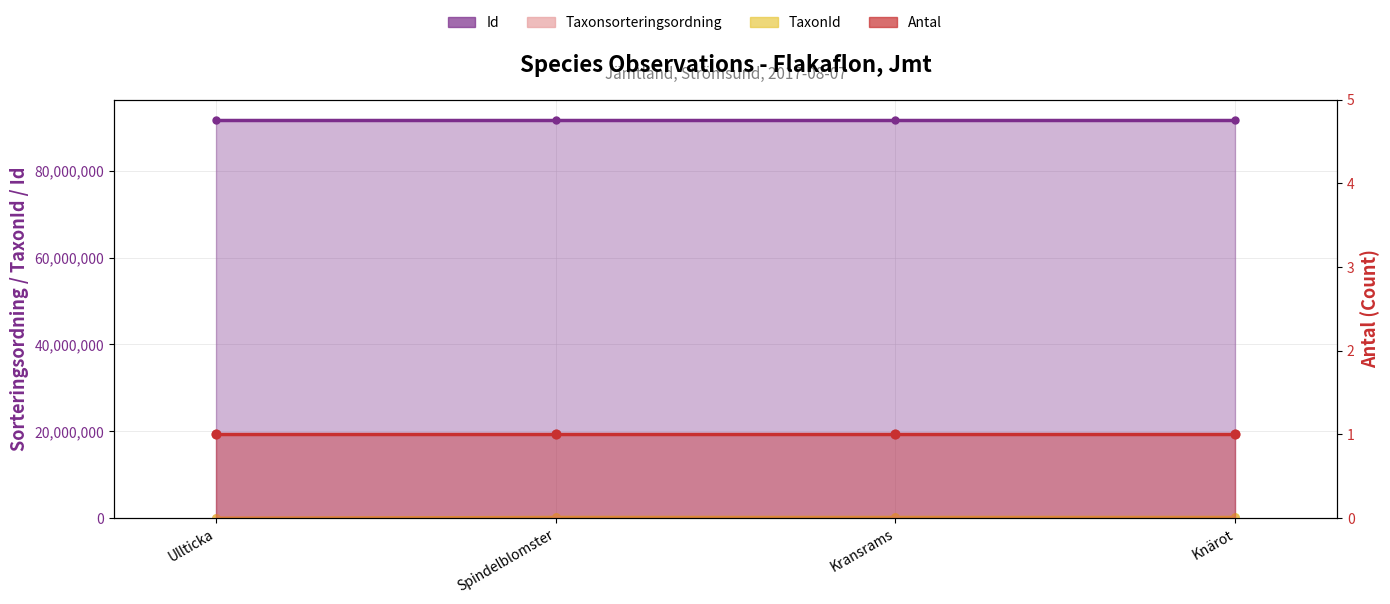

Which series reaches the minimum Y coordinate?

TaxonId